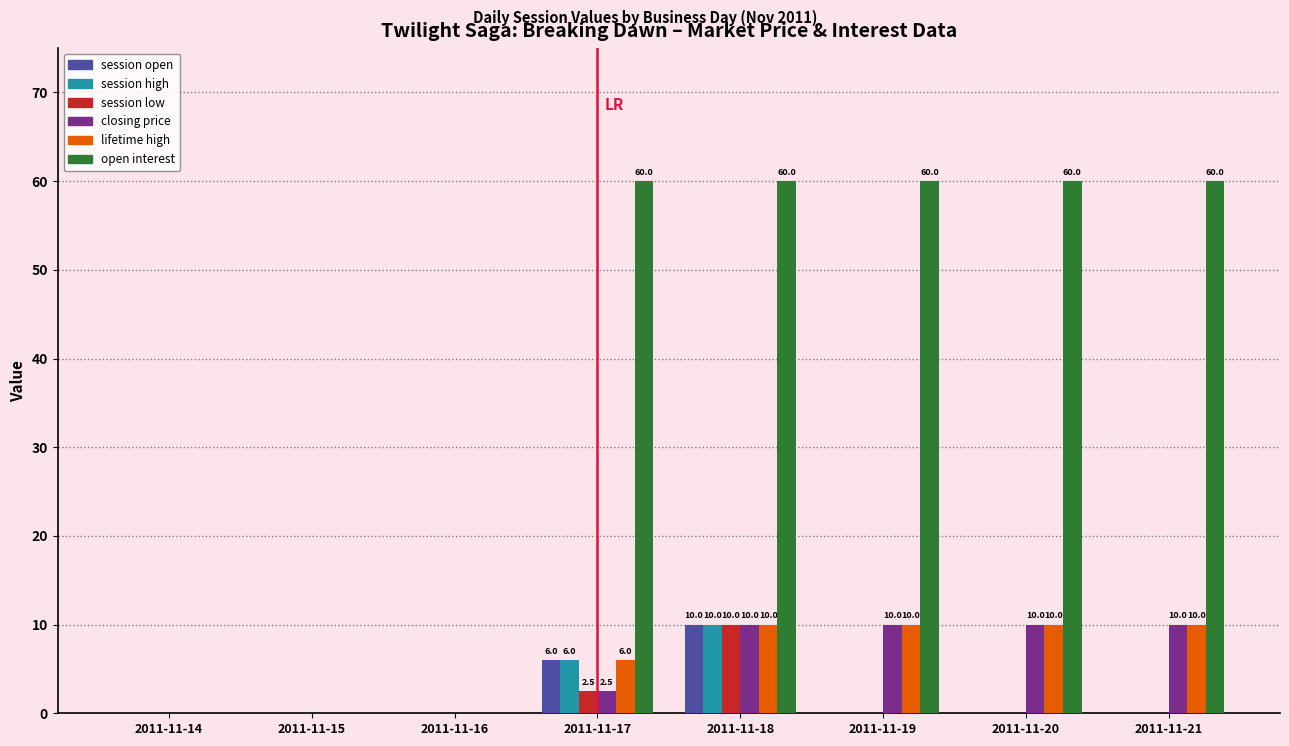

Are the bars grouped side by side (vs. stacked)?

Yes